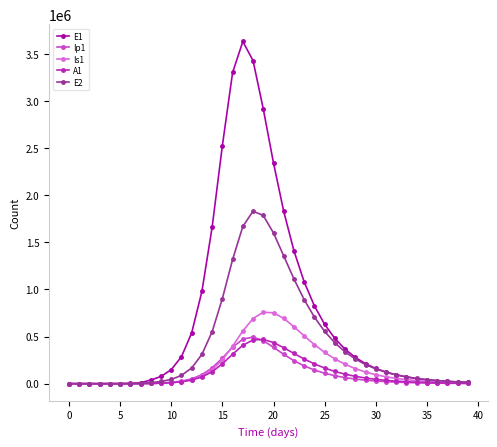

What is the value of the Is1 point at the 29th from the left?

159782.3